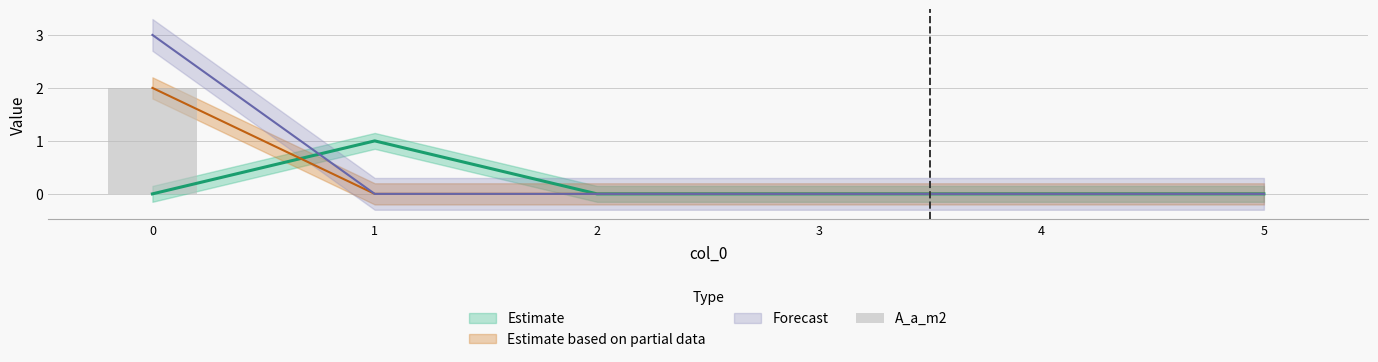

Reading right to left, what are all the values shown in this chart?

5=0	4=0	3=0	2=0	1=0	0=2